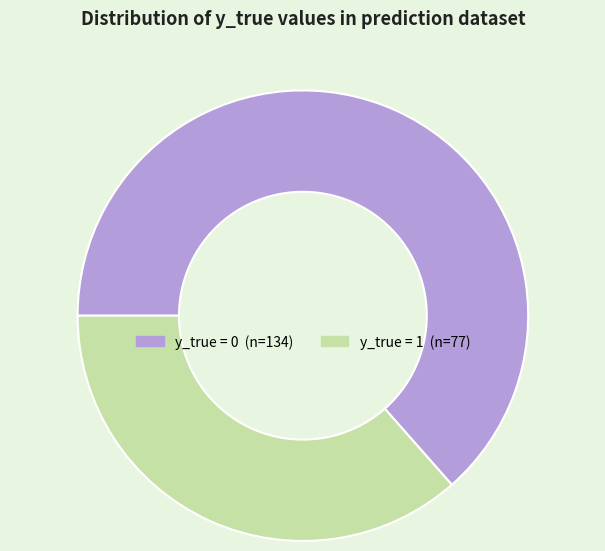

Is there a majority slice in this chart?

Yes